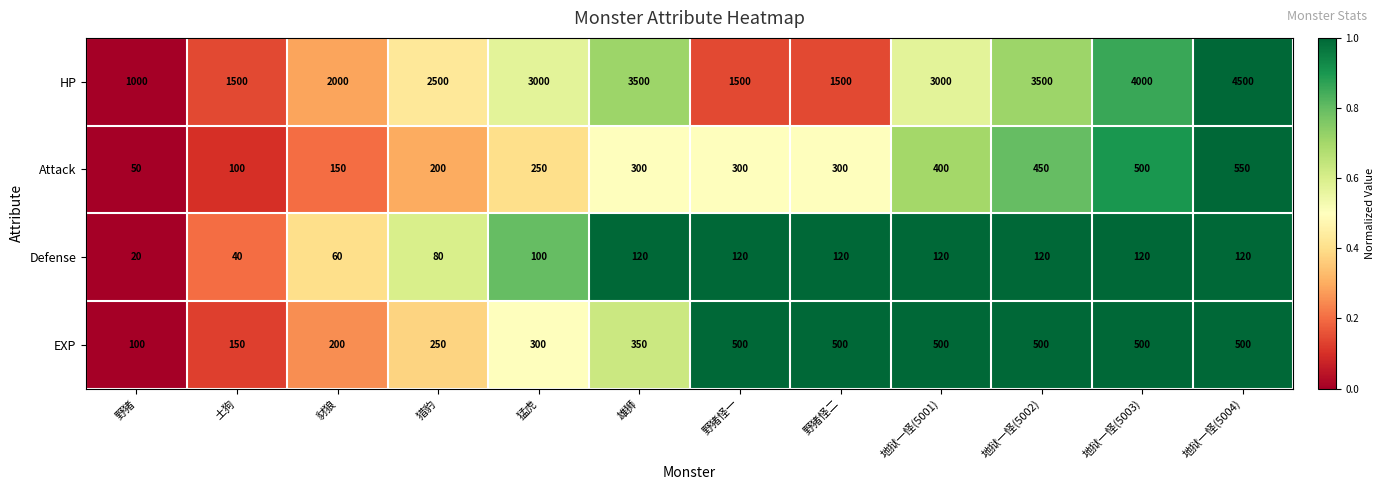

Which category has the lowest value across all series?

野猪